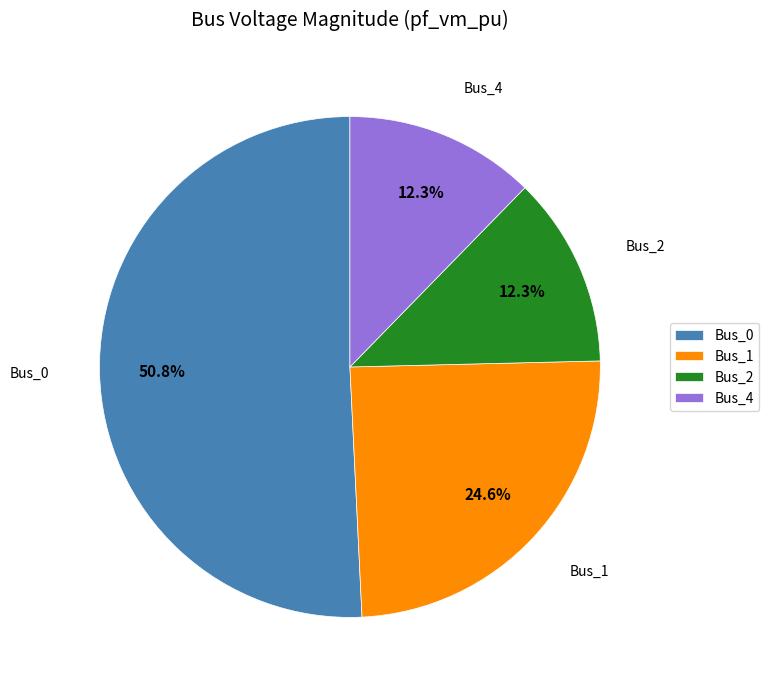

What is the total percentage of Bus_1 and Bus_2?

36.9%